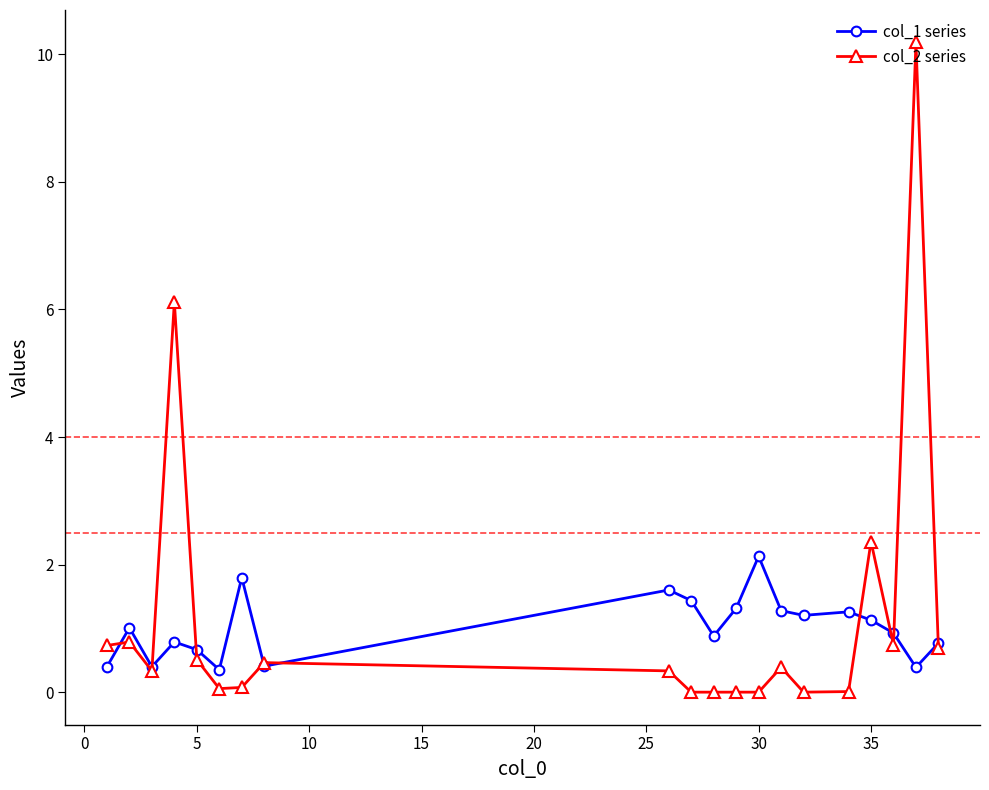

Which series has the largest range (max minus min)?

col_2 series